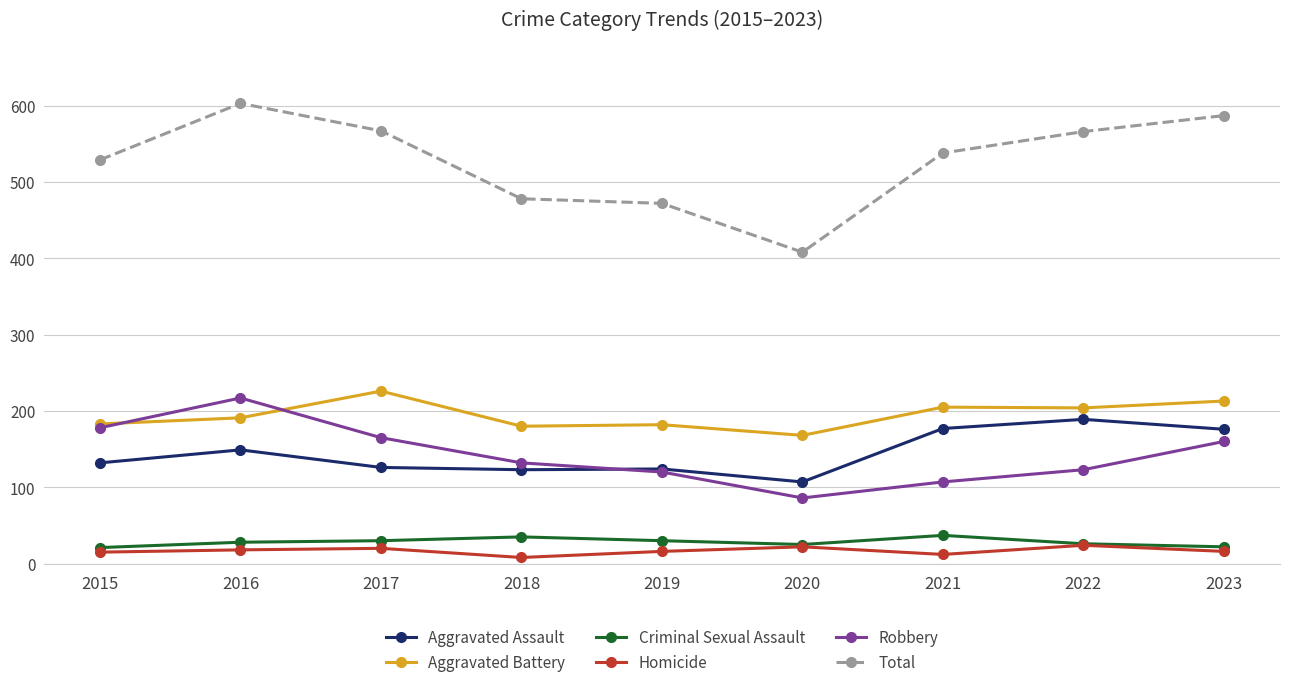

What is the difference between the highest and lowest values at 2022?

542